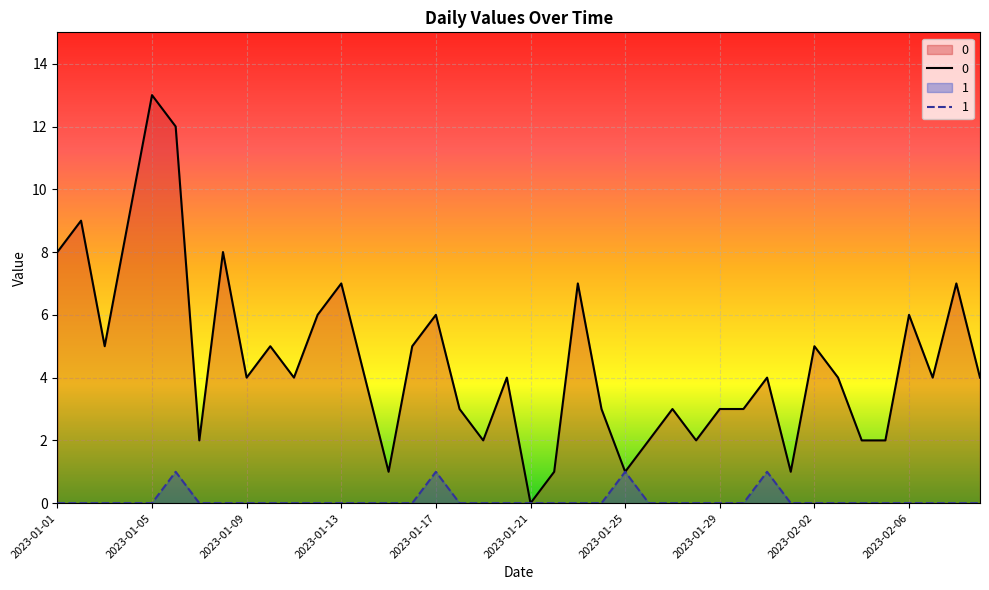

What are all the series names shown in the legend?

0, 1